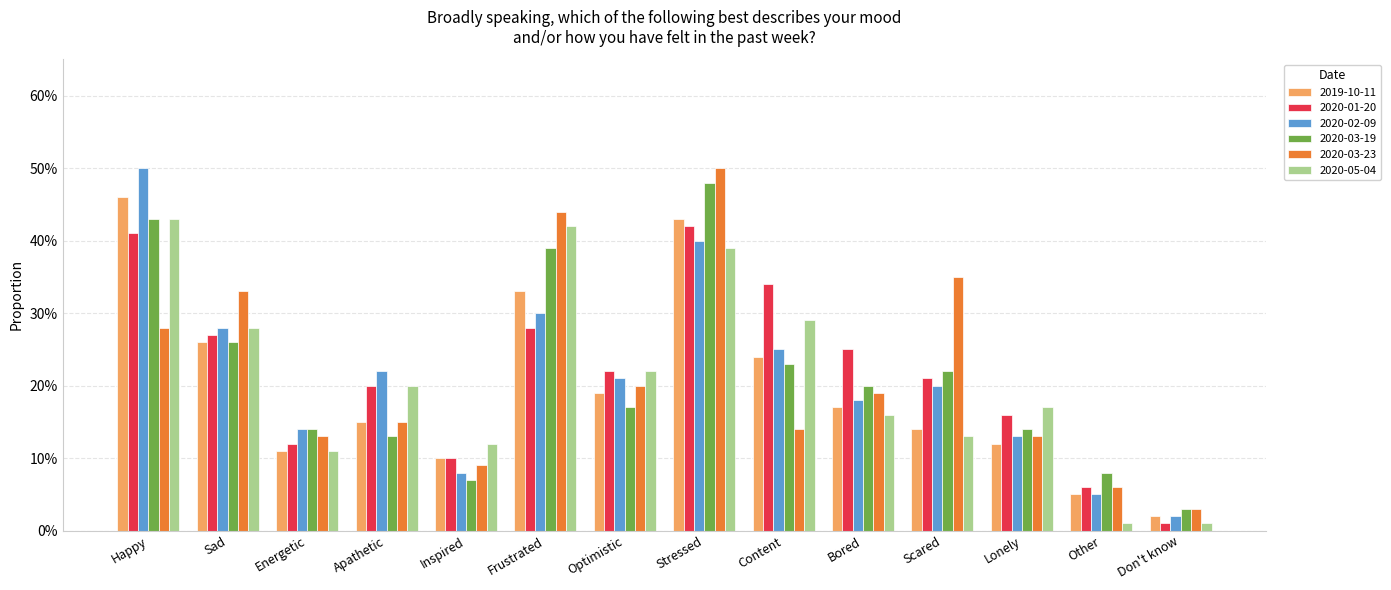

What are all the series names shown in the legend?

2019-10-11, 2020-01-20, 2020-02-09, 2020-03-19, 2020-03-23, 2020-05-04